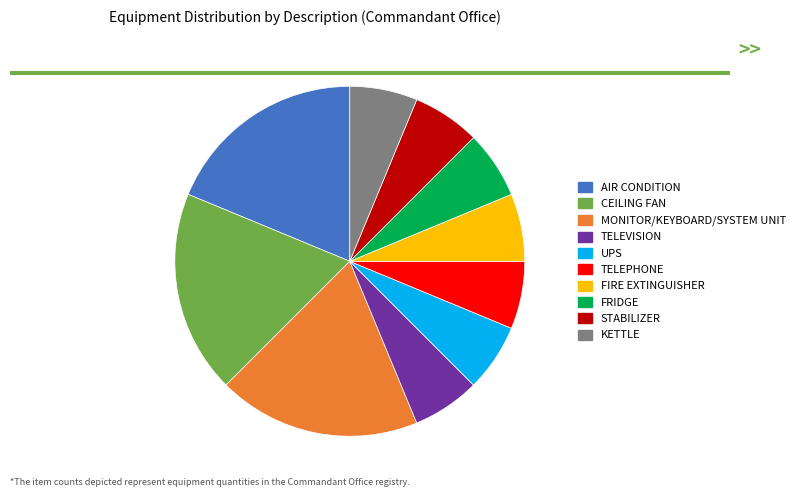

Does STABILIZER represent more than half of the total?

No